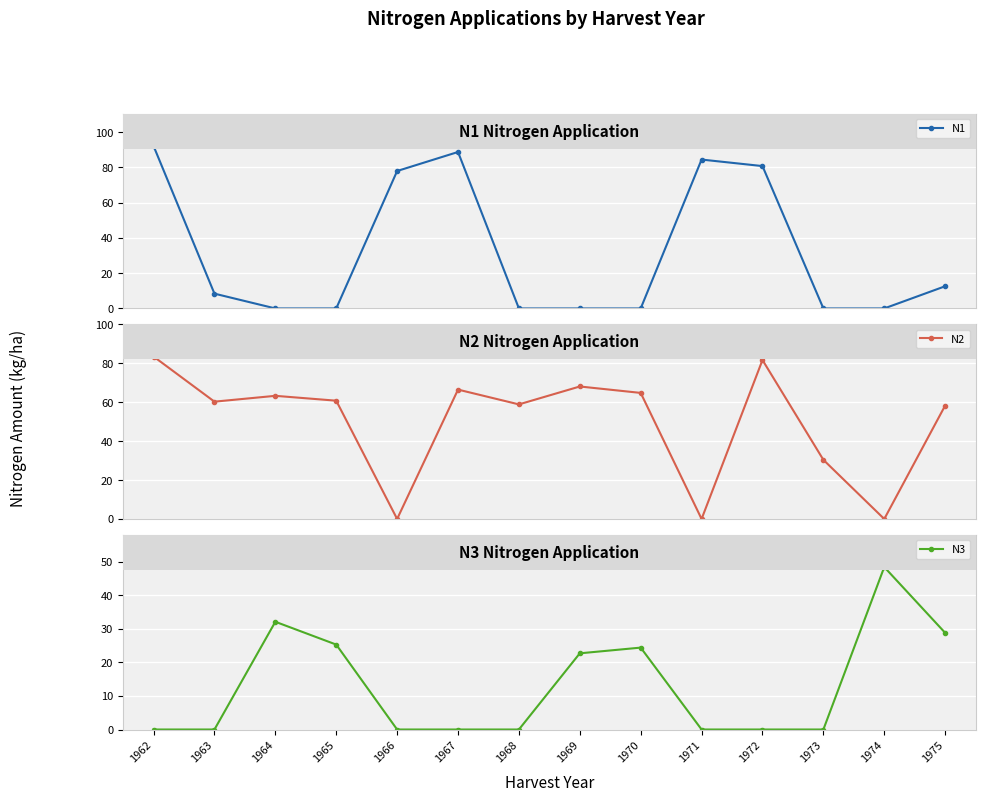

How many categories are shown in the chart?

14